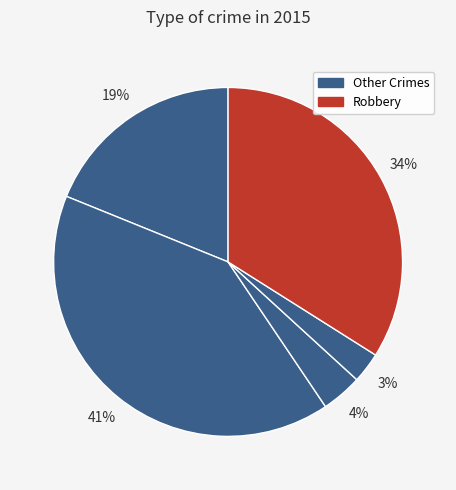

How many segments does this pie chart have?

5